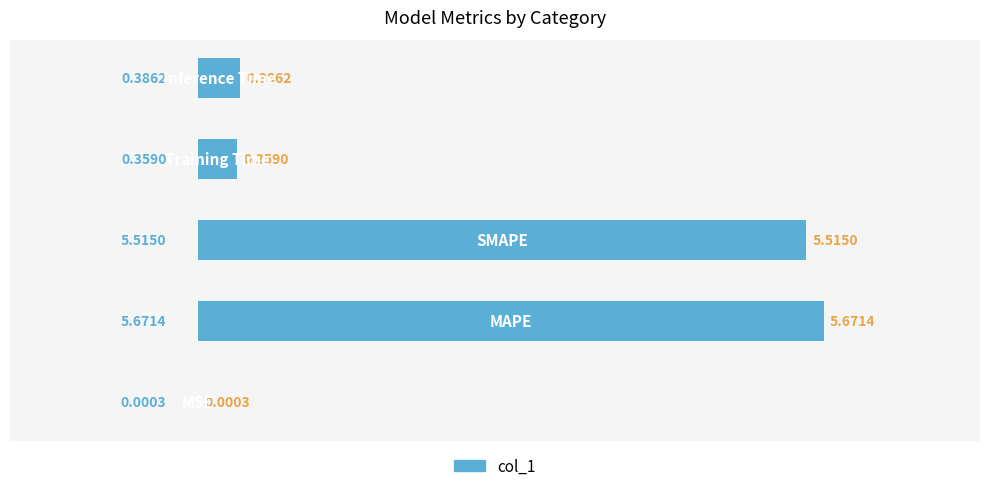

What is the sum of all values?

11.9